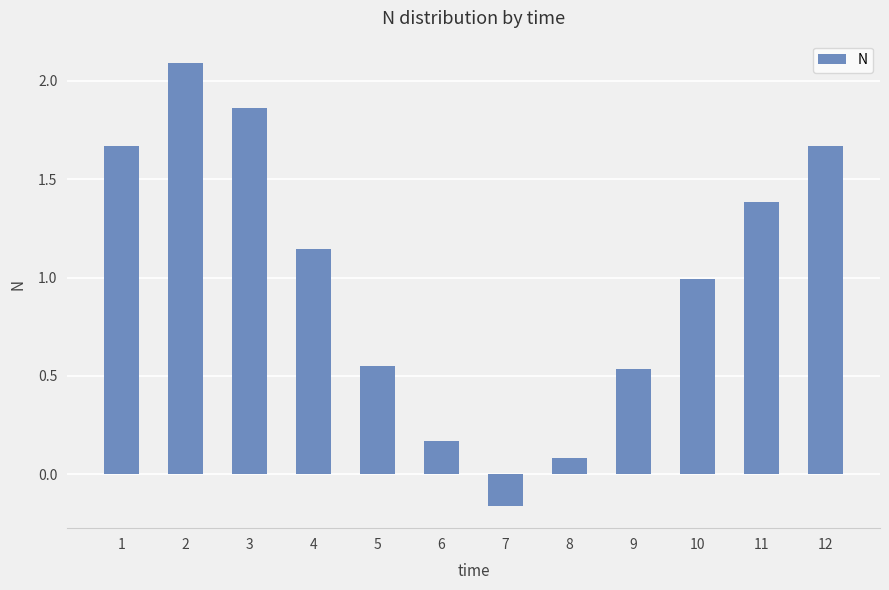

The value at 1 is 0.6. True or false?

False